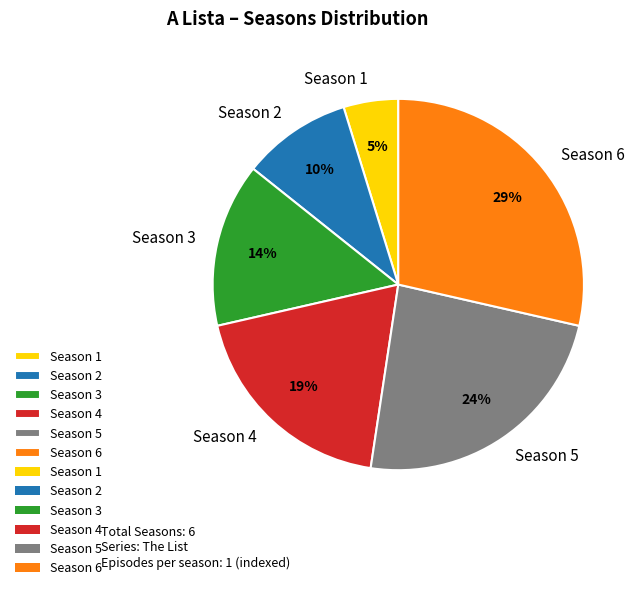

To the nearest percent, what percentage of the pie is Season 5?

24%